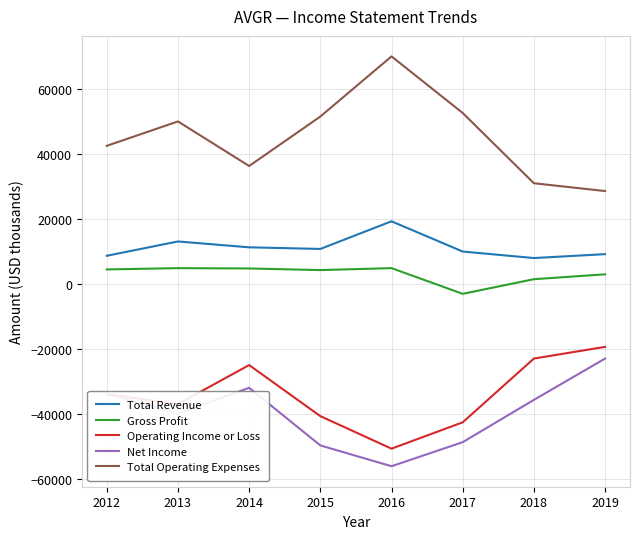

What is the maximum value for Total Revenue?

19200